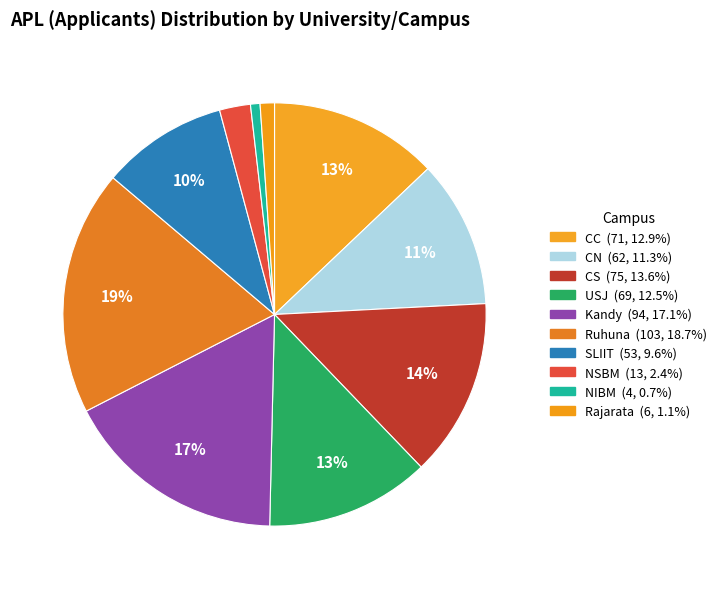

What percentage is the CS slice, to the nearest percent?

14%